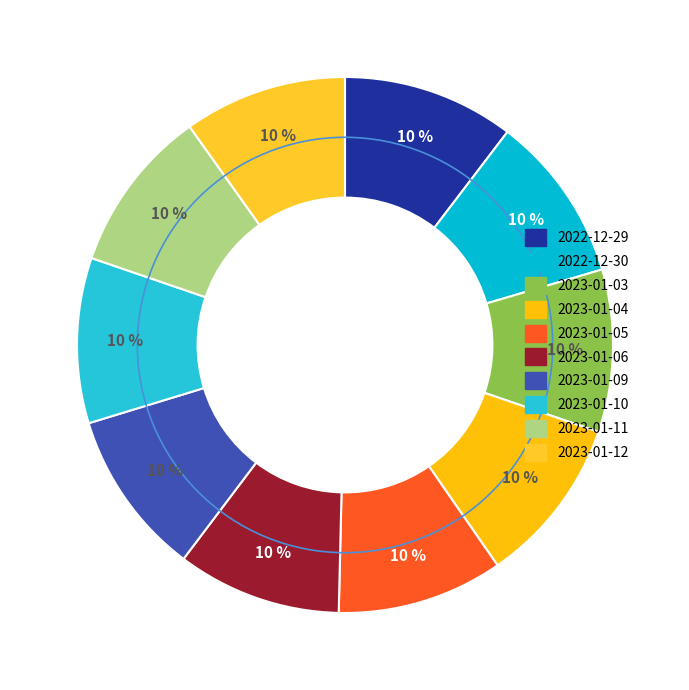

Combined, what portion of the pie is 2023-01-05 and 2023-01-11?

19.9%